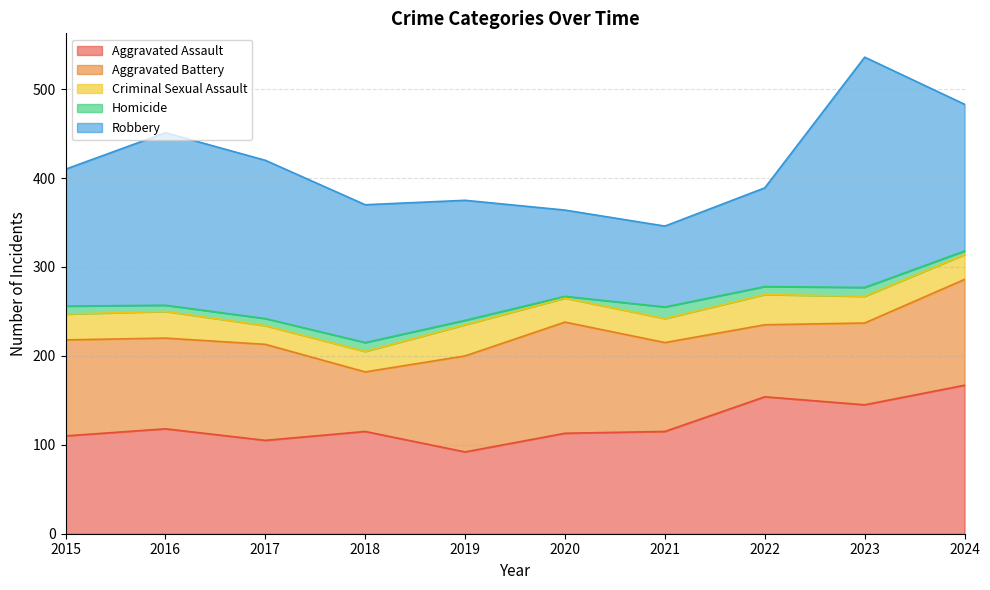

How many interior local valleys does the Aggravated Battery series have?

3